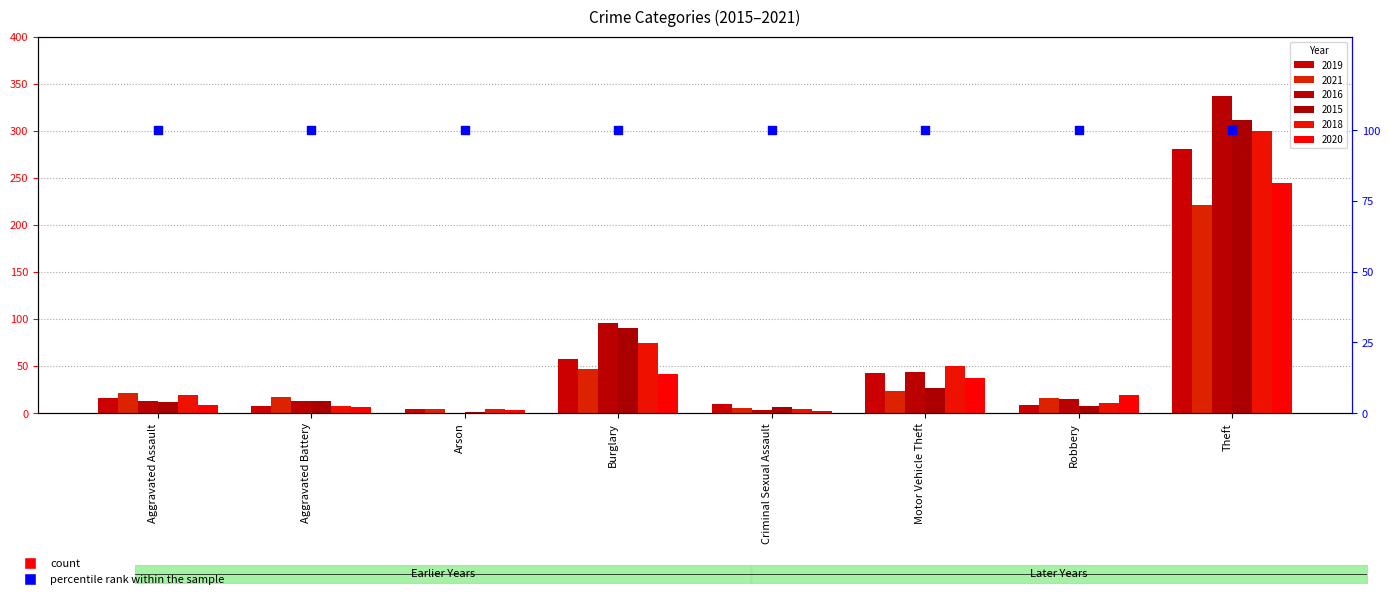

At which category is the sum across all series the highest?

Theft